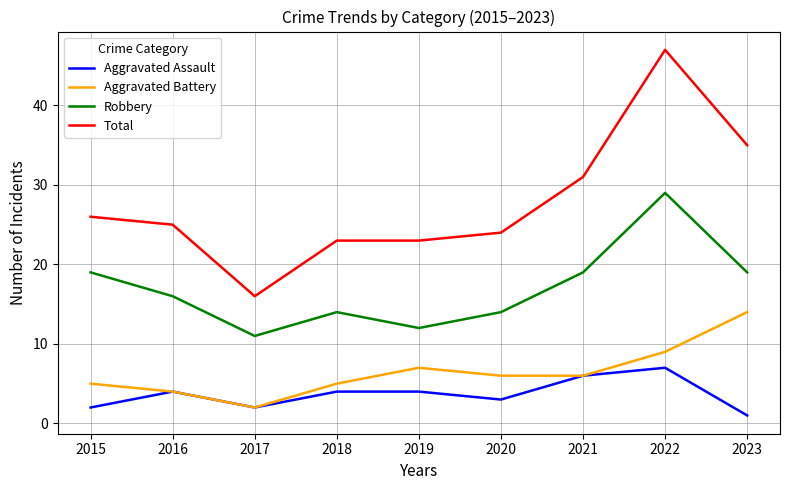

Which series changed the most between 2017 and 2023?

Total